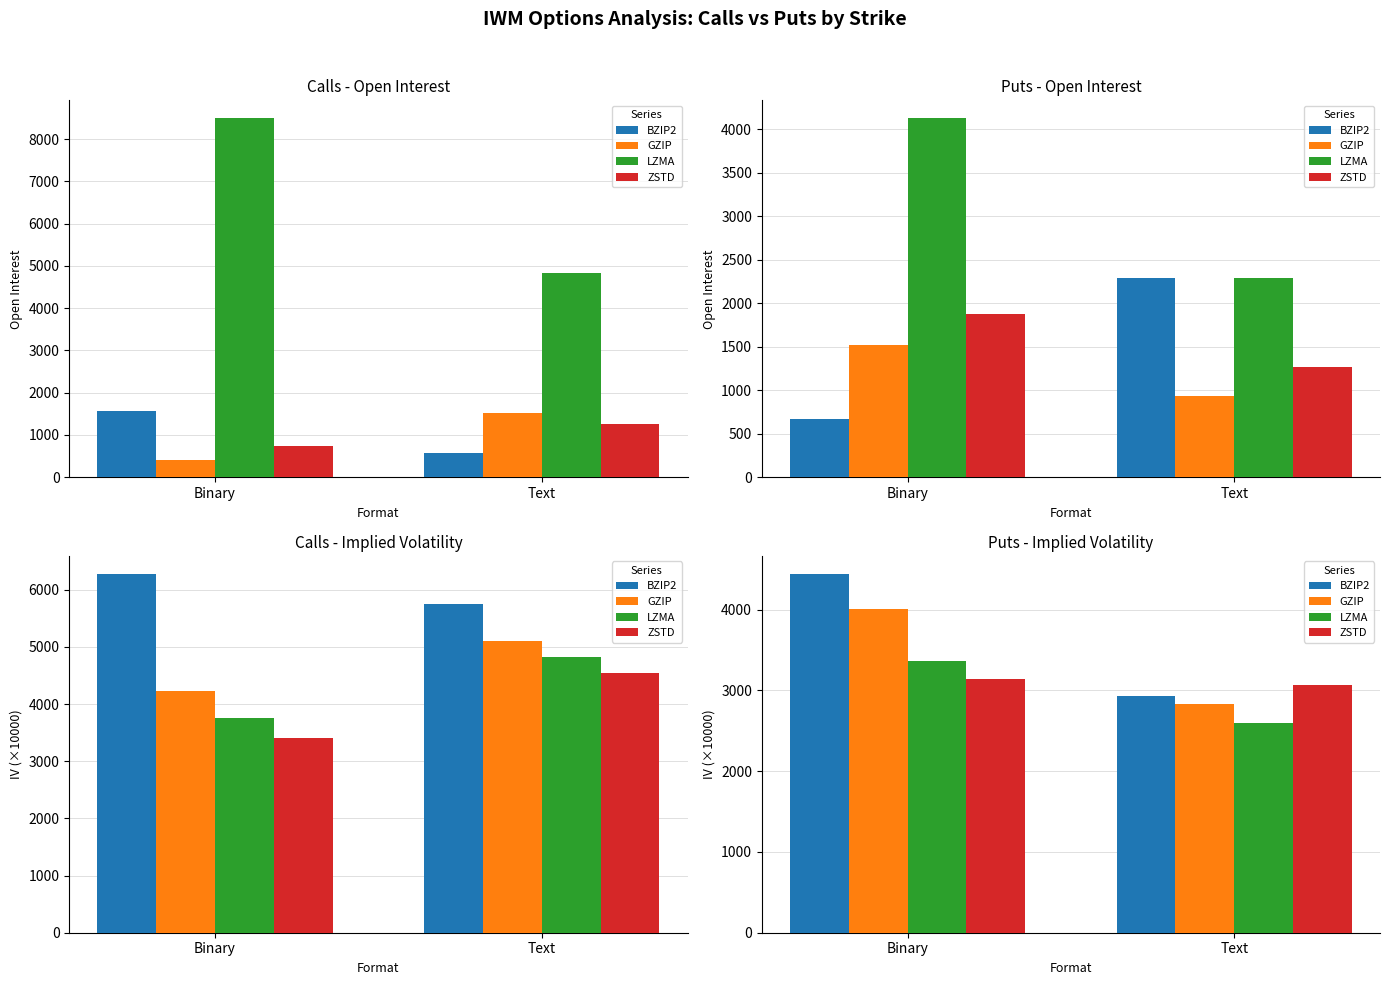

Are the bars horizontal?

No